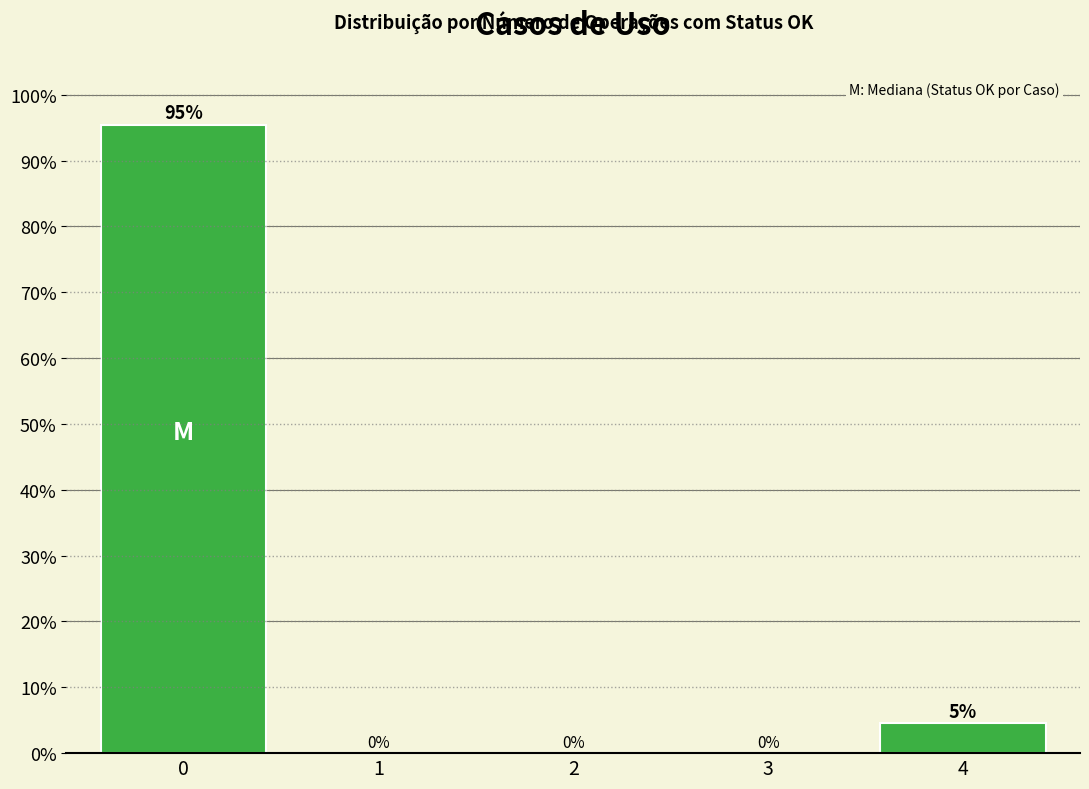

What is the greatest value displayed?

95.5